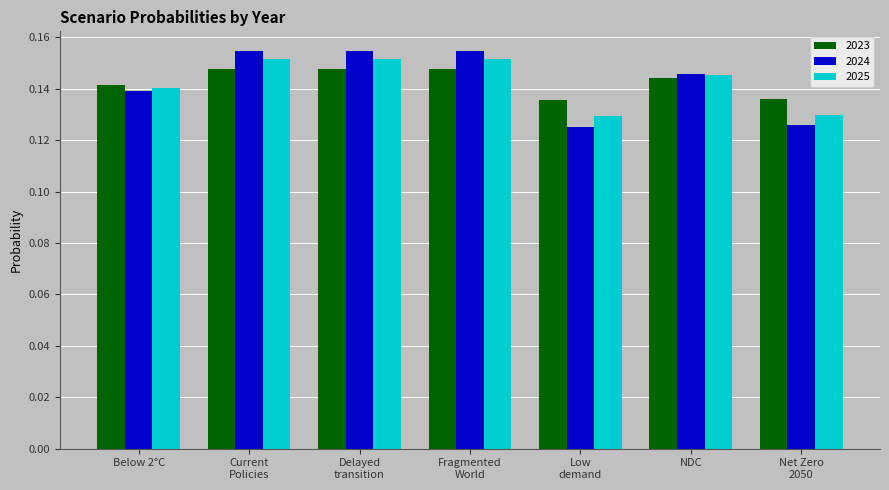

How many groups of bars are there?

7